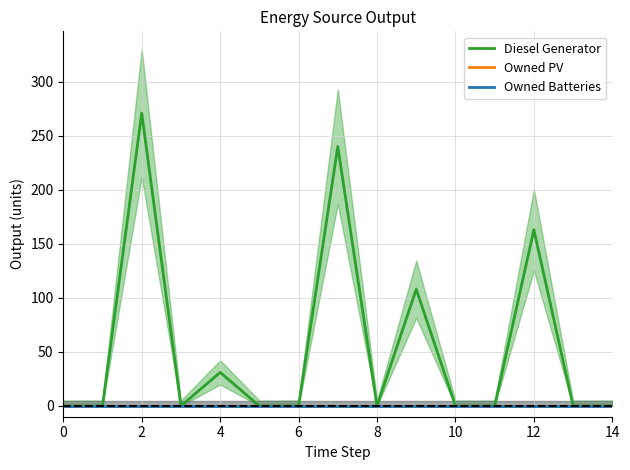

What is the maximum value shown in the chart?

271